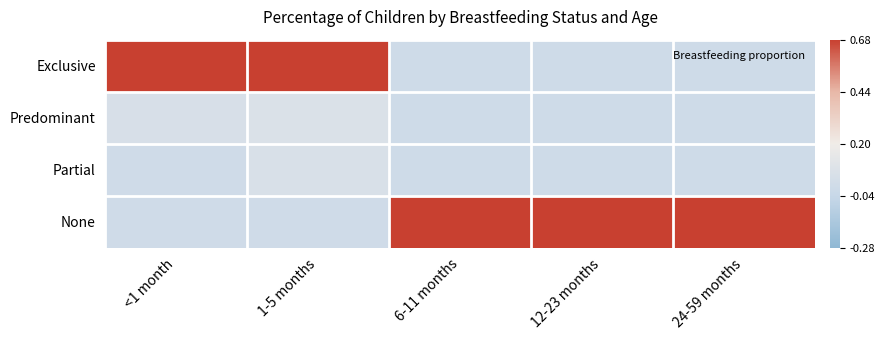

Reading right to left, what are all the values shown in this chart?

Exclusive: 24-59 months=0.0	12-23 months=0.0	6-11 months=0.0	1-5 months=0.9	<1 month=0.9
Predominant: 24-59 months=0.0	12-23 months=0.0	6-11 months=0.0	1-5 months=0.1	<1 month=0.1
Partial: 24-59 months=0.0	12-23 months=0.0	6-11 months=0.0	1-5 months=0.1	<1 month=0.0
None: 24-59 months=1.0	12-23 months=1.0	6-11 months=1.0	1-5 months=0.0	<1 month=0.0